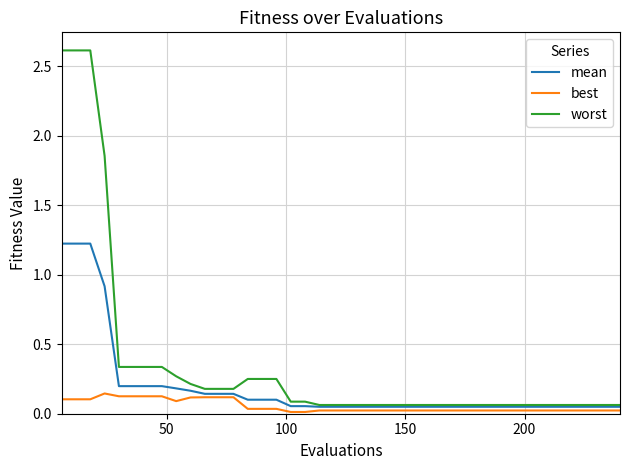

Which series has the largest range (max minus min)?

worst